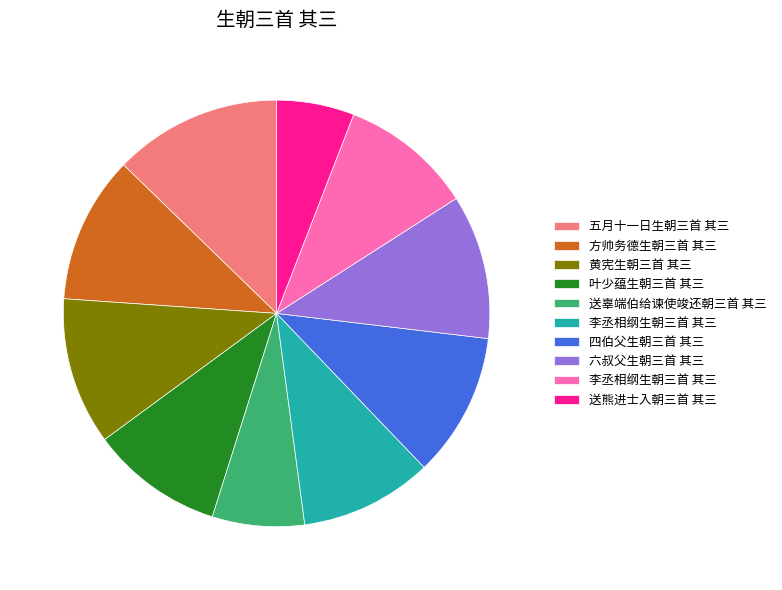

Is there a majority slice in this chart?

No